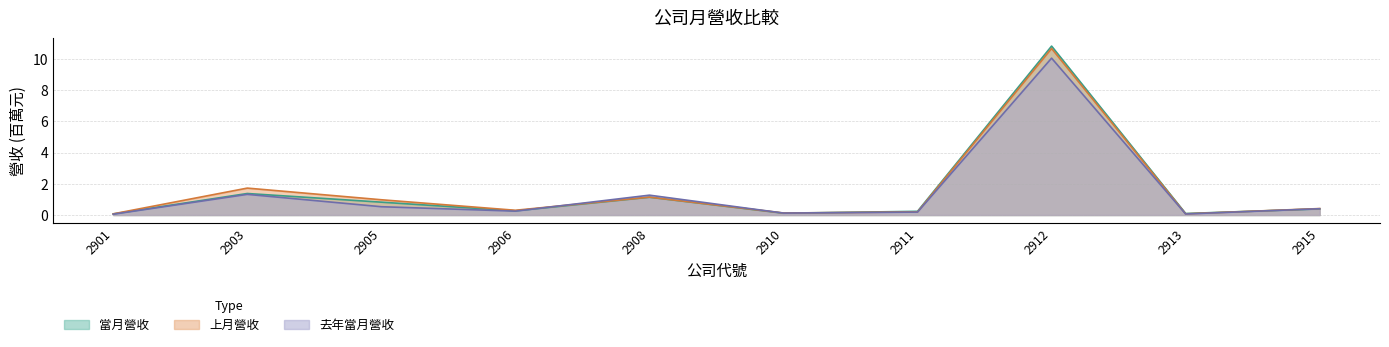

At how many categories does at least one series exceed 9?

1